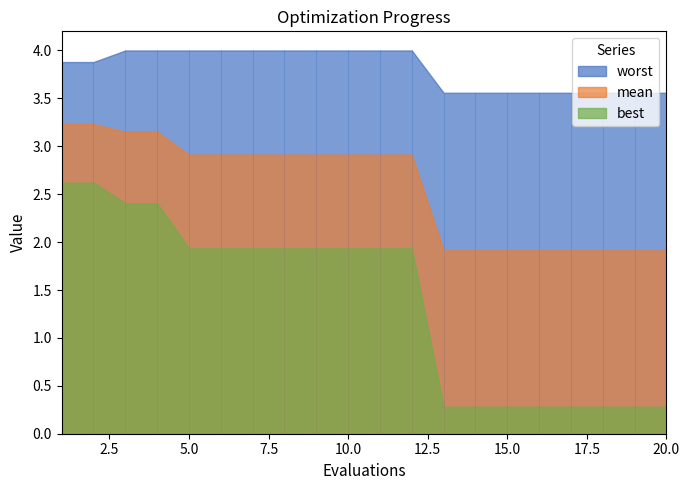

What is the sum of the best values at 17 and 12?

2.2